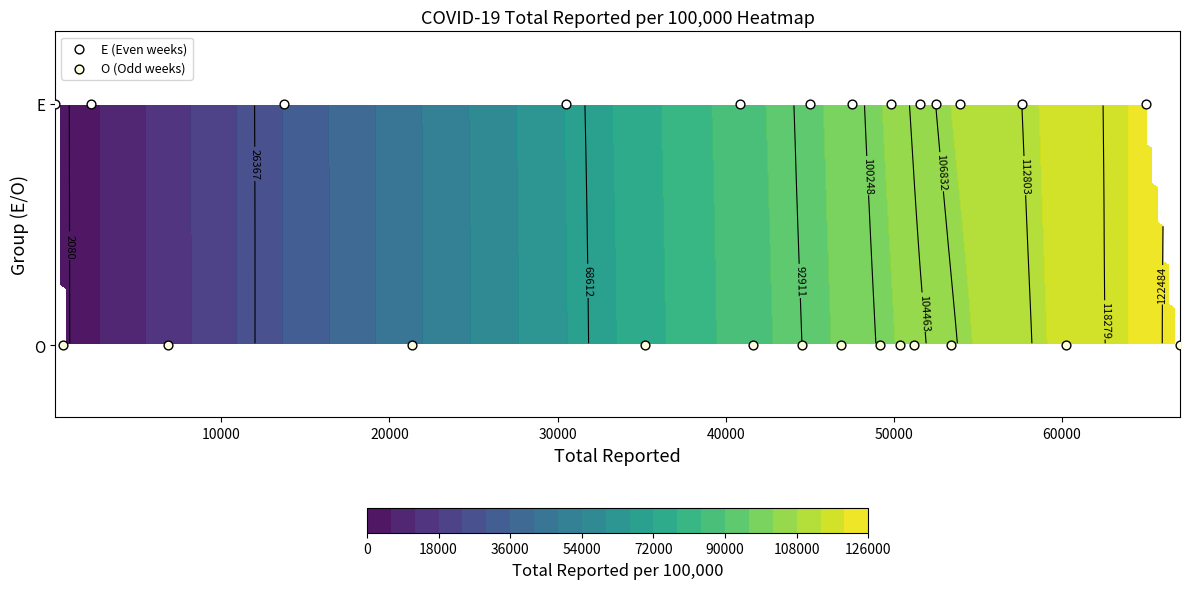

Which series has the largest total across all categories?

E (Even weeks)